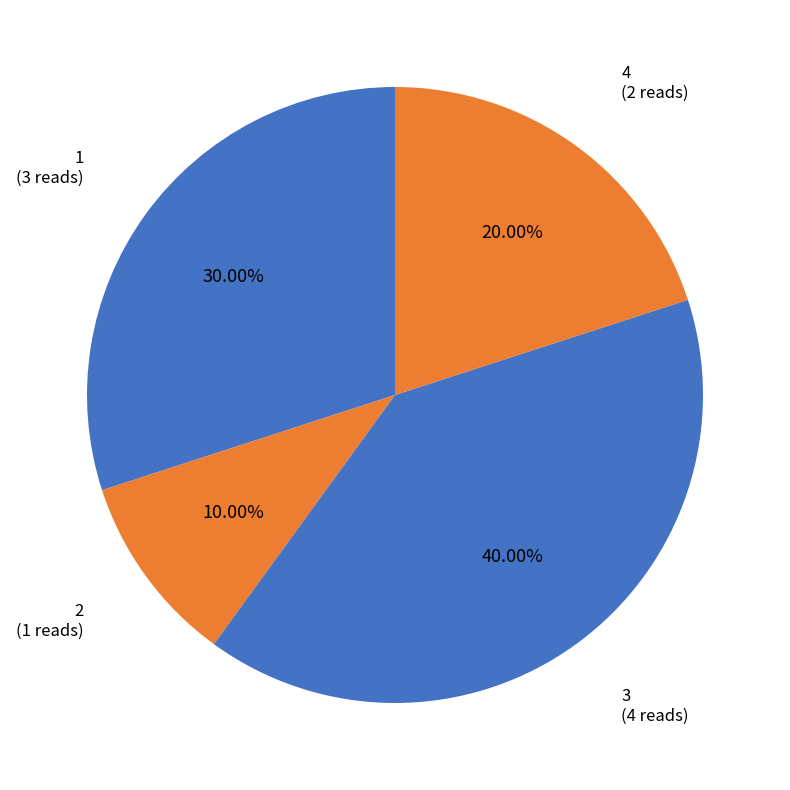

How many slices are in this pie chart?

4